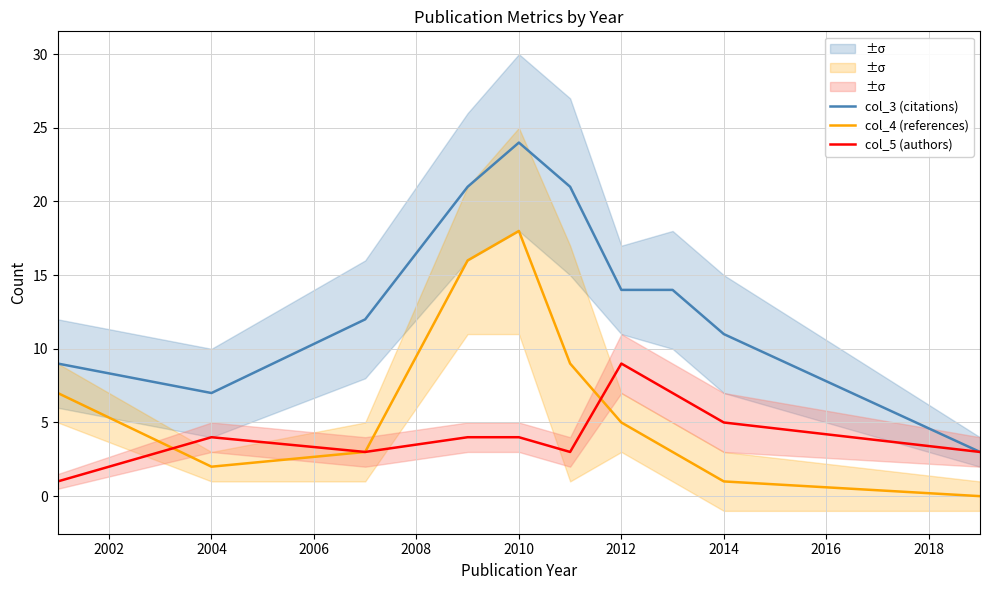

What is the highest value of the col_5 (authors) series?

9